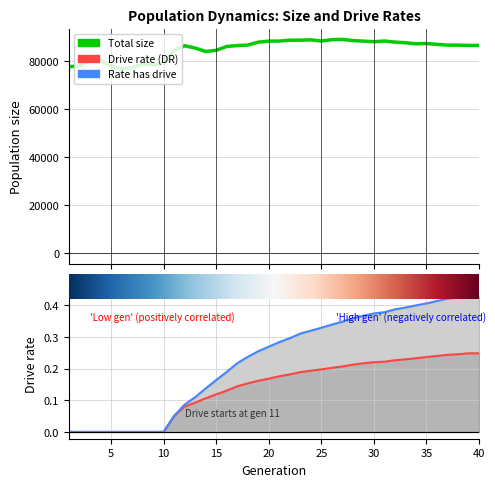

How many lines are shown in the chart?

3